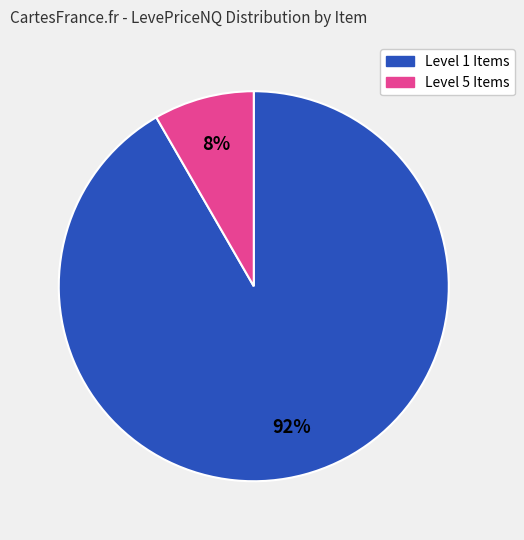

Is there a majority slice in this chart?

Yes